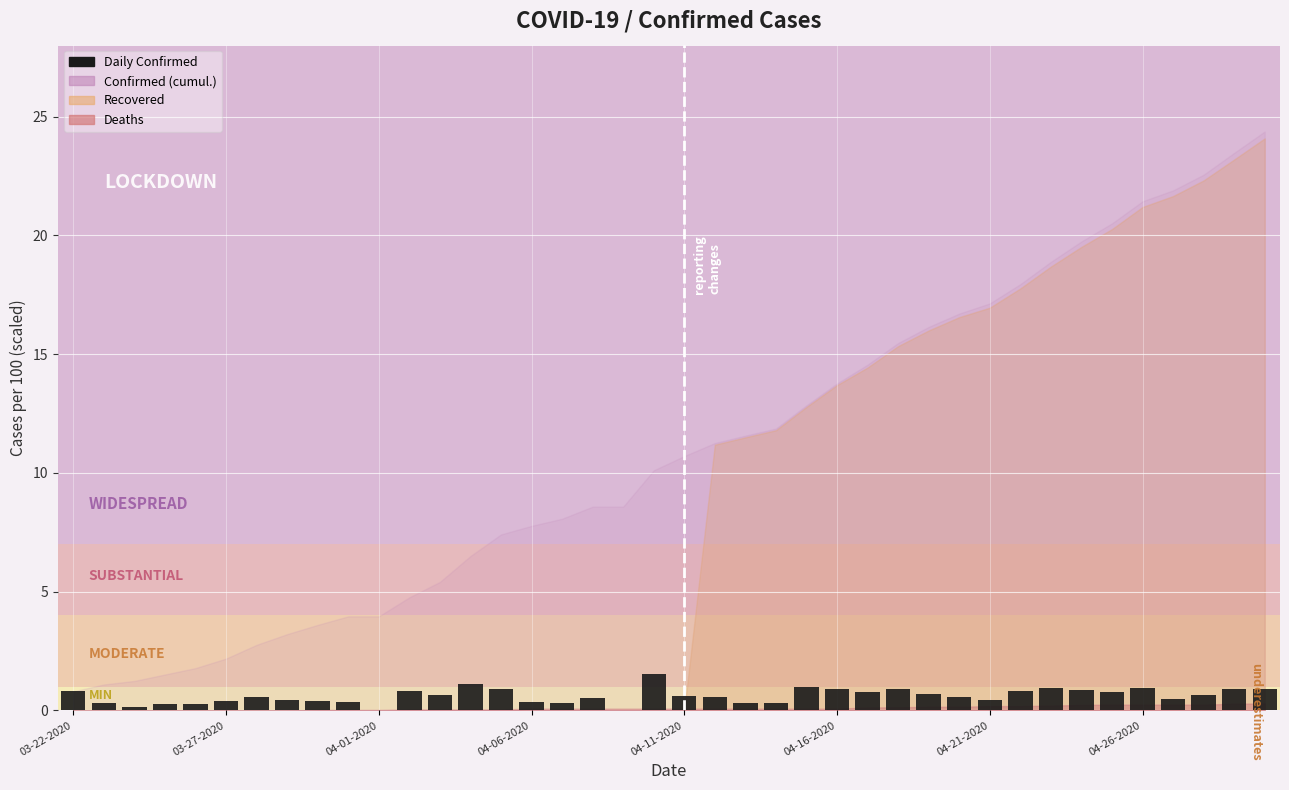

Are the bars horizontal?

No